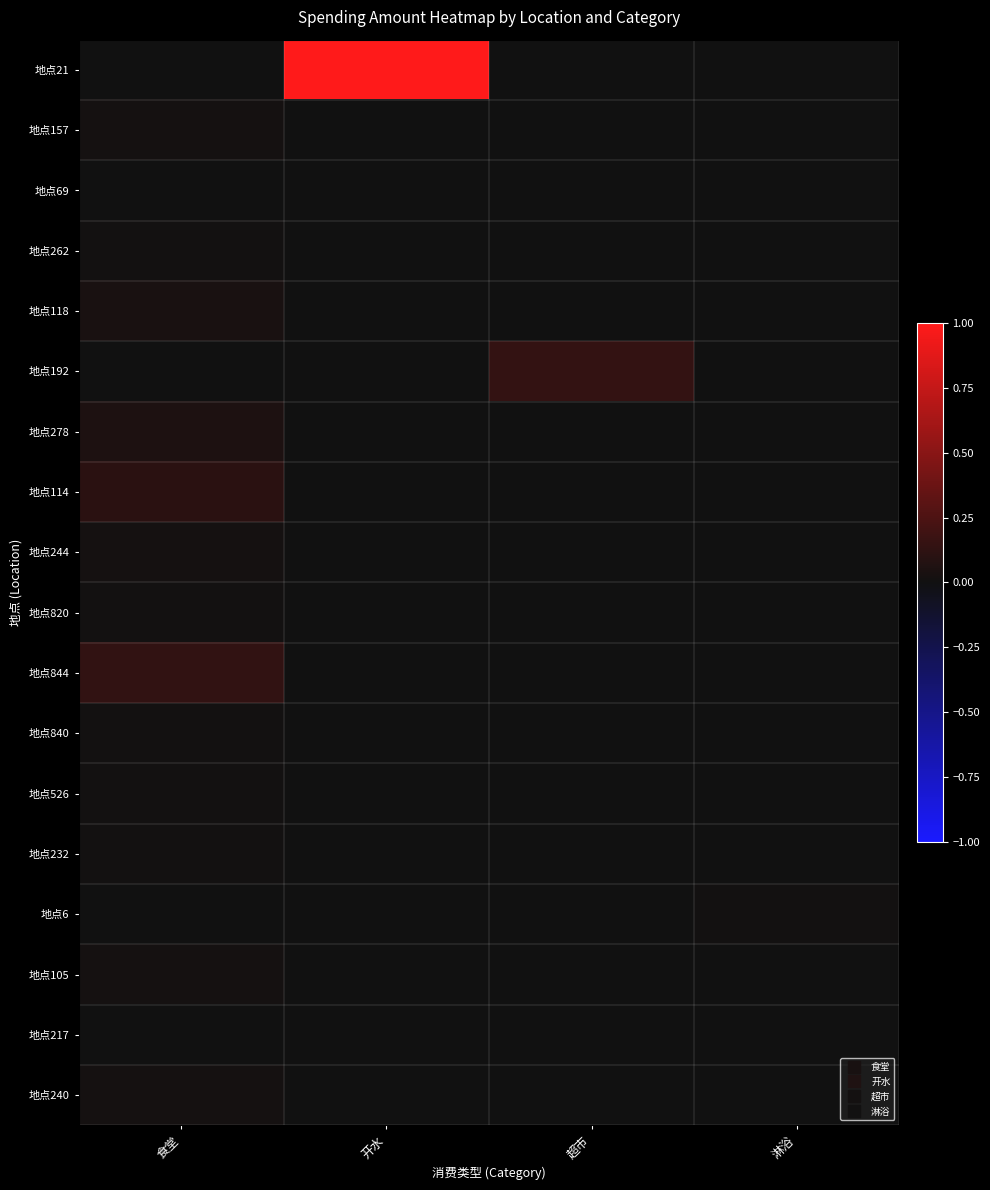

At how many categories does at least one series exceed 0?

4